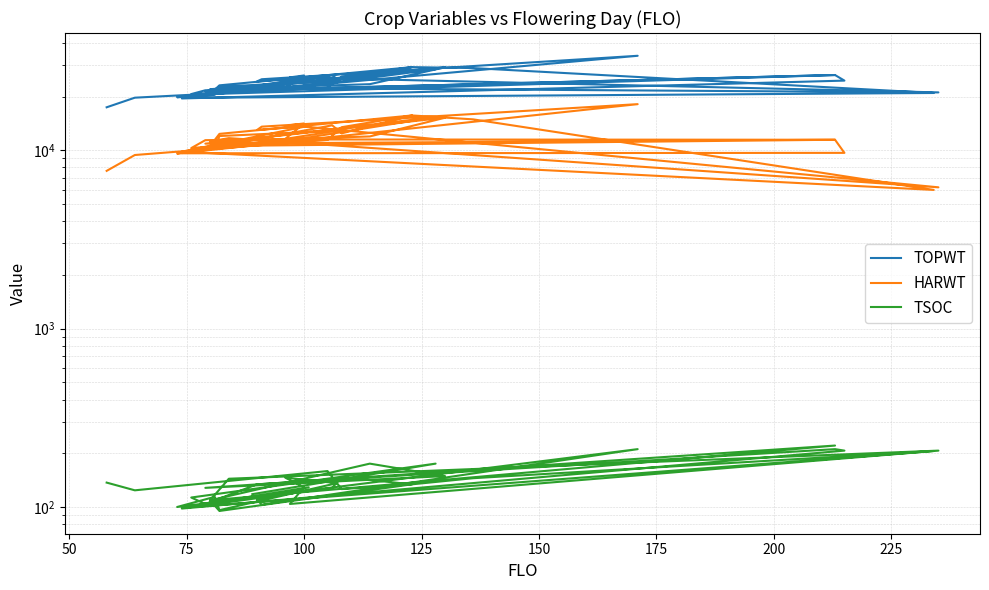

The TSOC series shows 113 at 100. True or false?

True